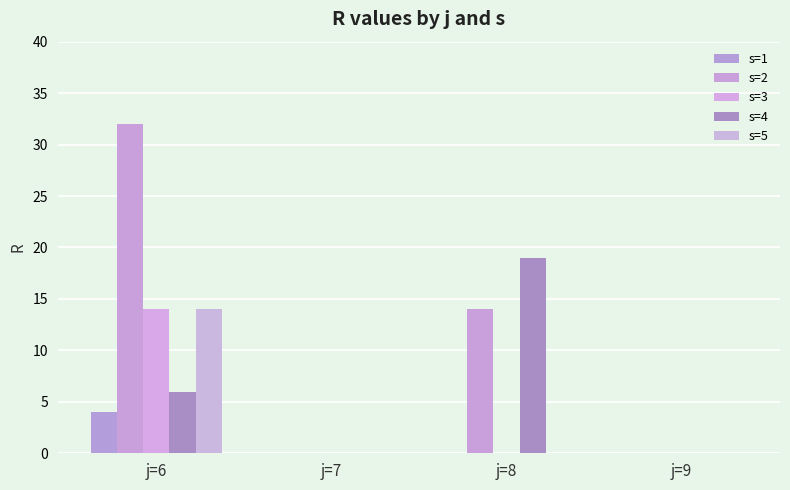

Where is s=3 nearest to the value 7?

j=6